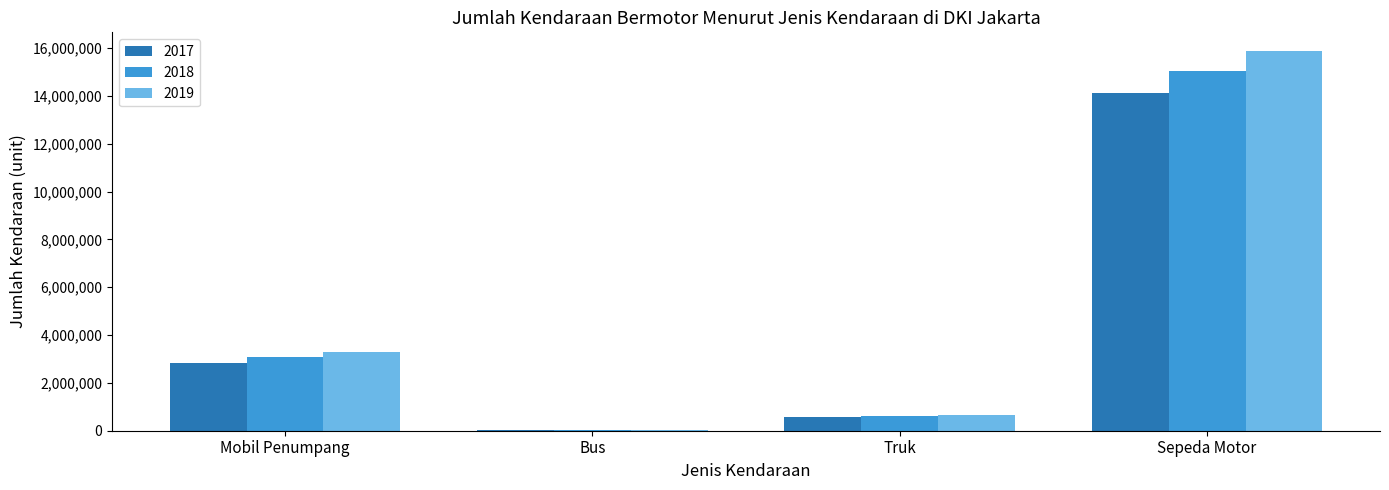

True or false: 2018 has a value of 15037359 at Sepeda Motor.

True